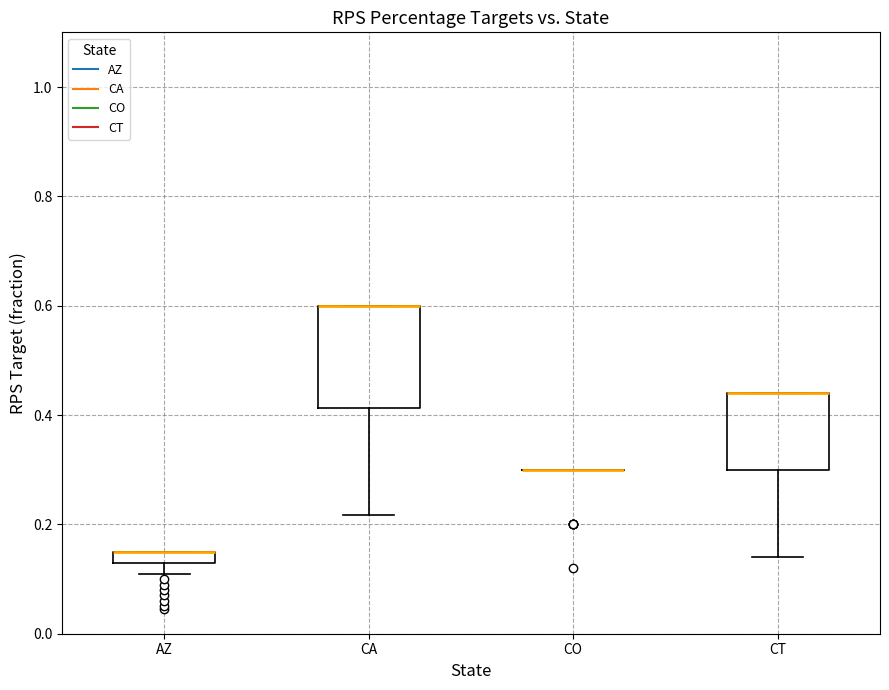

Where is the lower edge of the box for CT on the y-axis? The values are not printed on the chart, so give them approximately, as read against the axis.

0.30